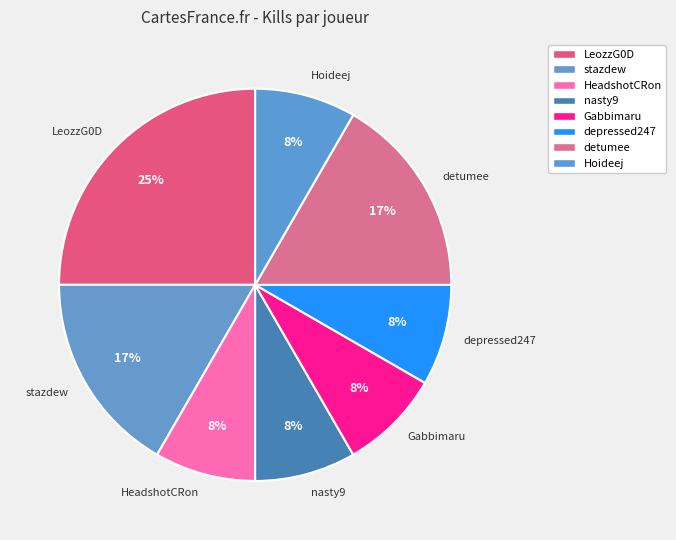

To the nearest percent, what percentage of the pie is stazdew?

17%